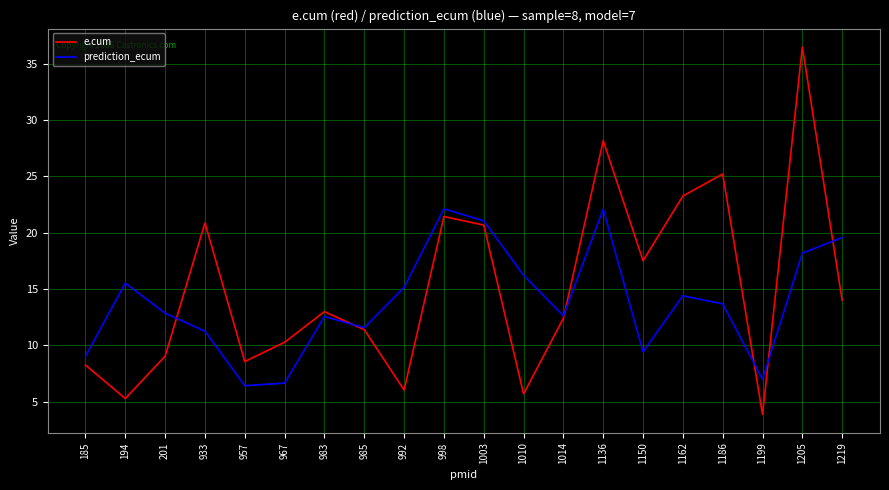

True or false: prediction_ecum has more than 1 interior local peaks.

True